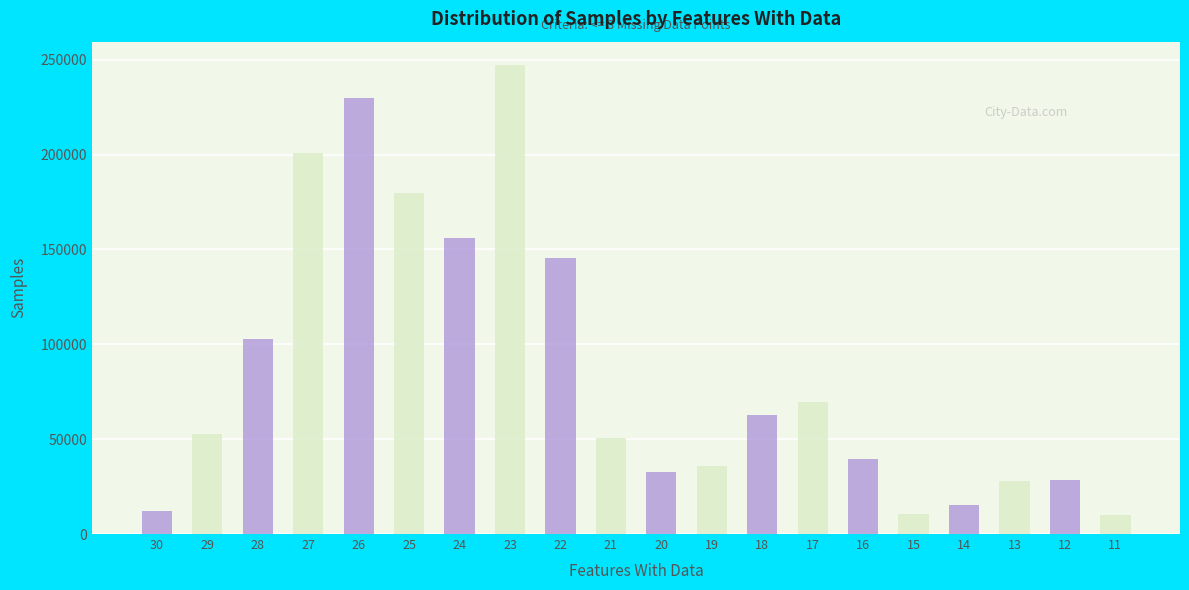

Is it true that the value at 28 is 103032?

True